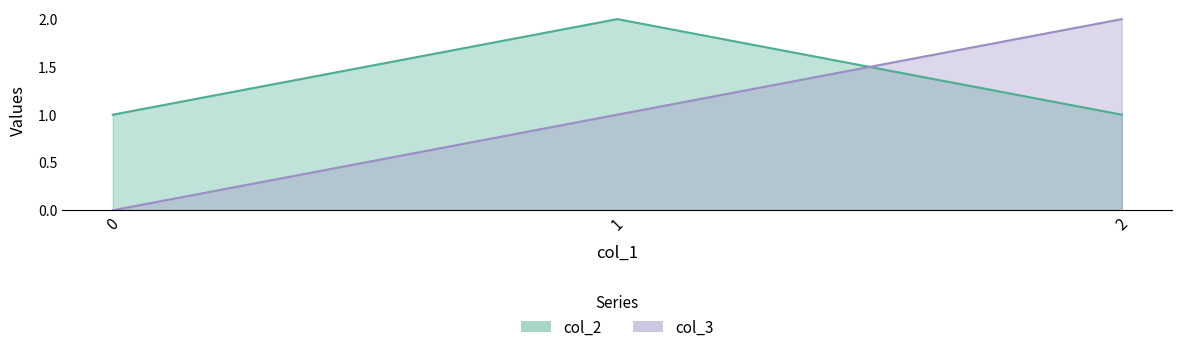

Rank the series at 1 from lowest to highest value.

col_3, col_2